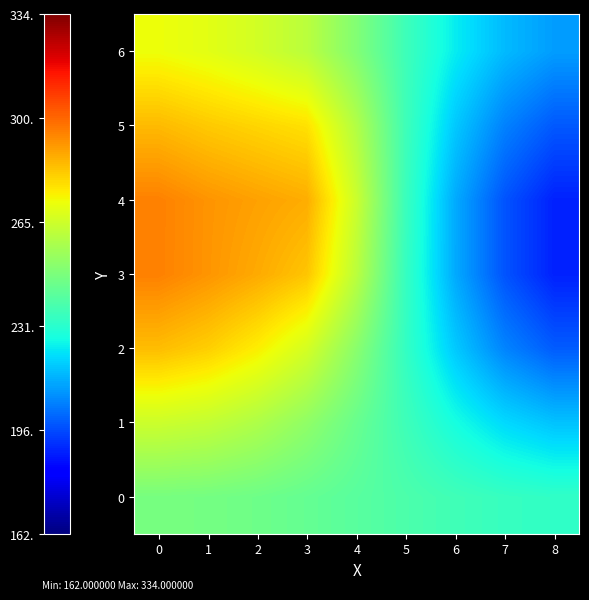

What is the minimum value shown in the chart?

189.2